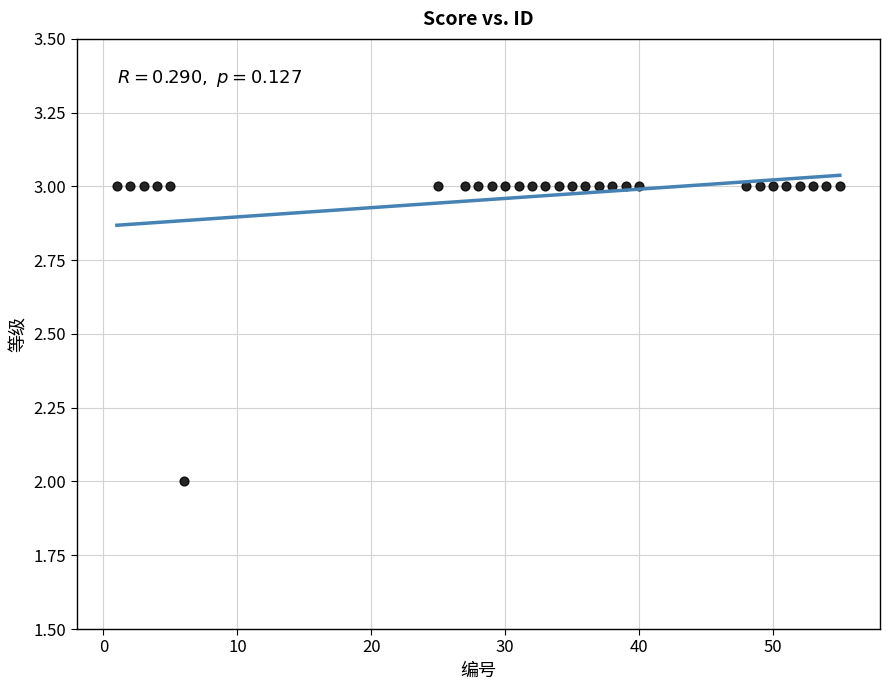

What is the range of X values (max minus min)?

54